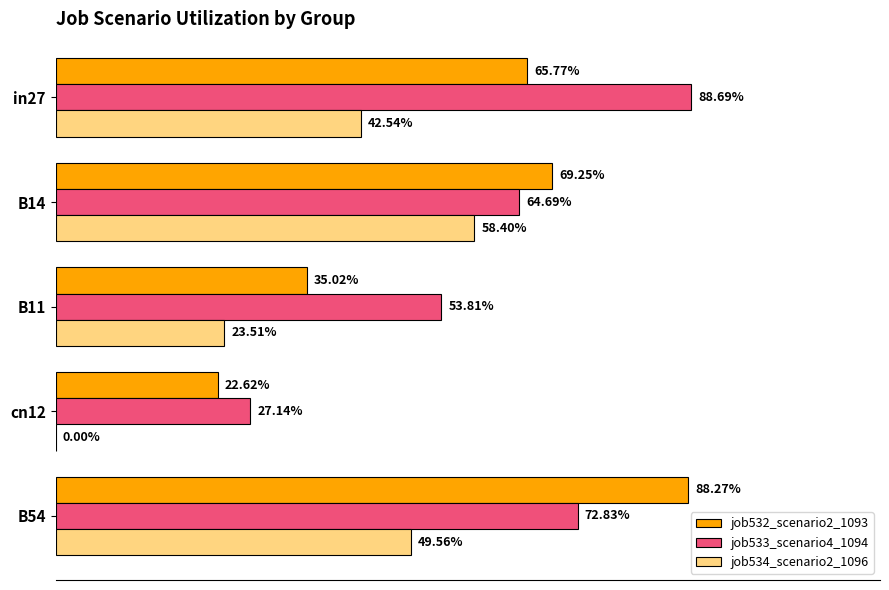

Which series has the largest total across all categories?

job533_scenario4_1094